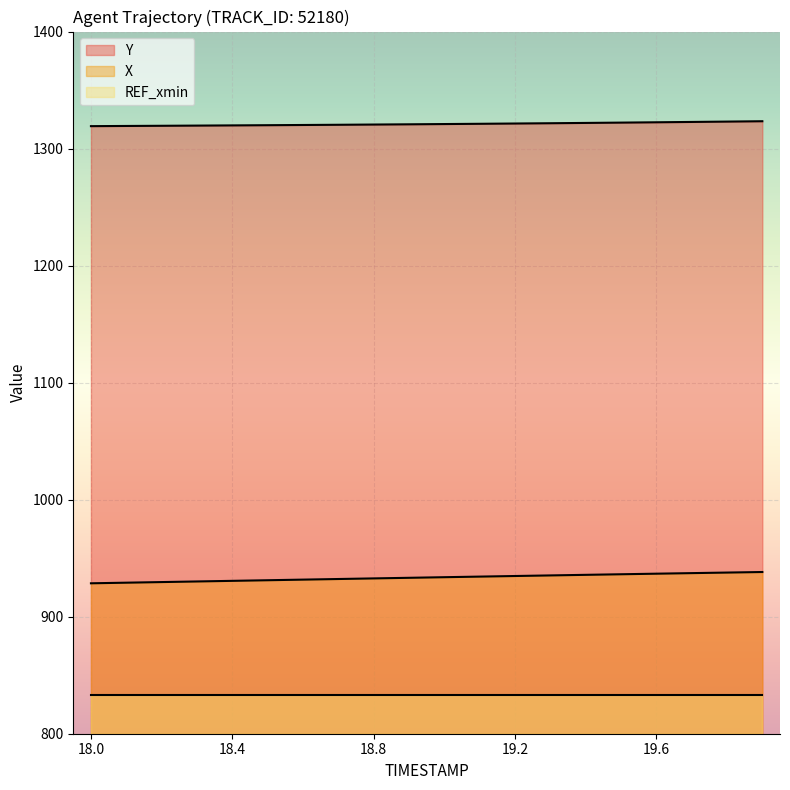

What is the difference between the Y values at 18.6 and 18.8?

0.4